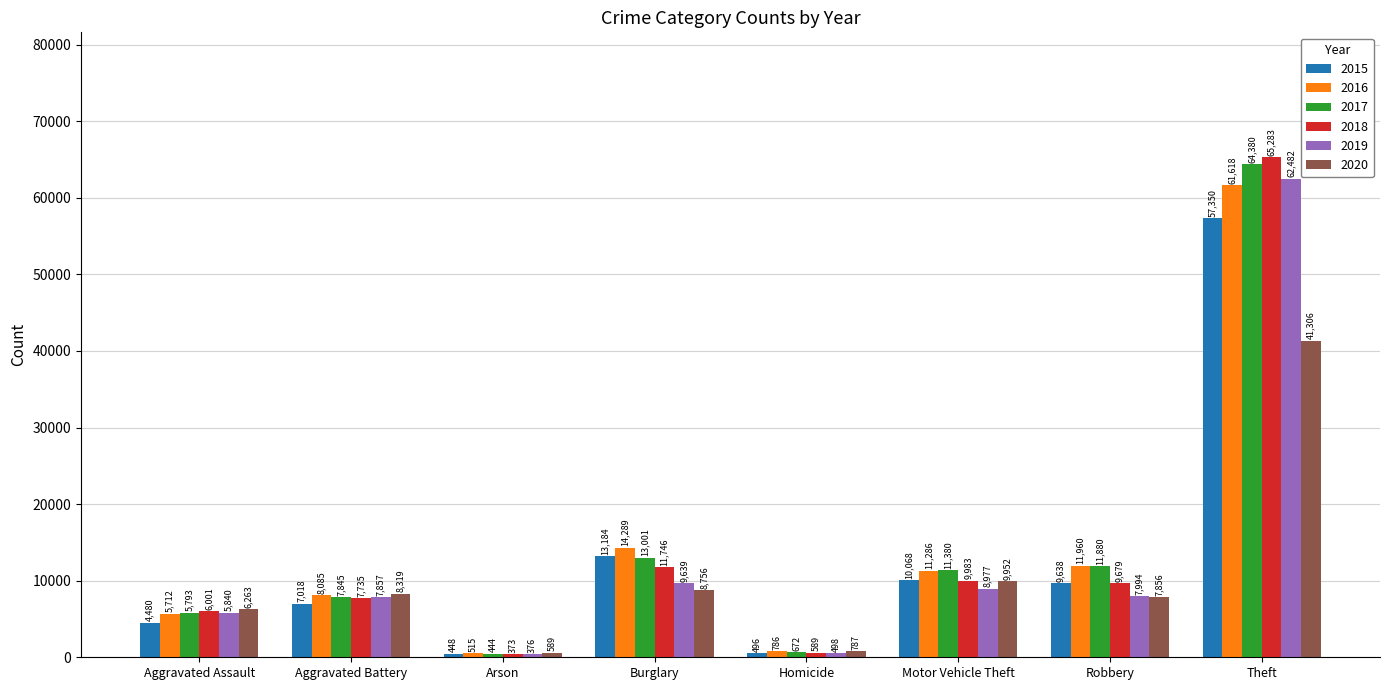

Is it true that 2016 equals 16096 at Motor Vehicle Theft?

False